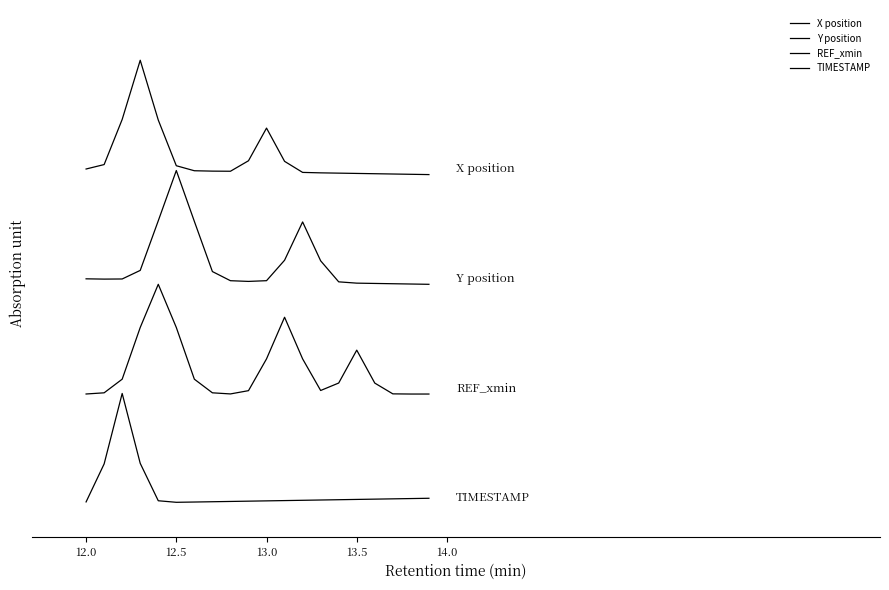

True or false: TIMESTAMP and Y position intersect in this chart.

False